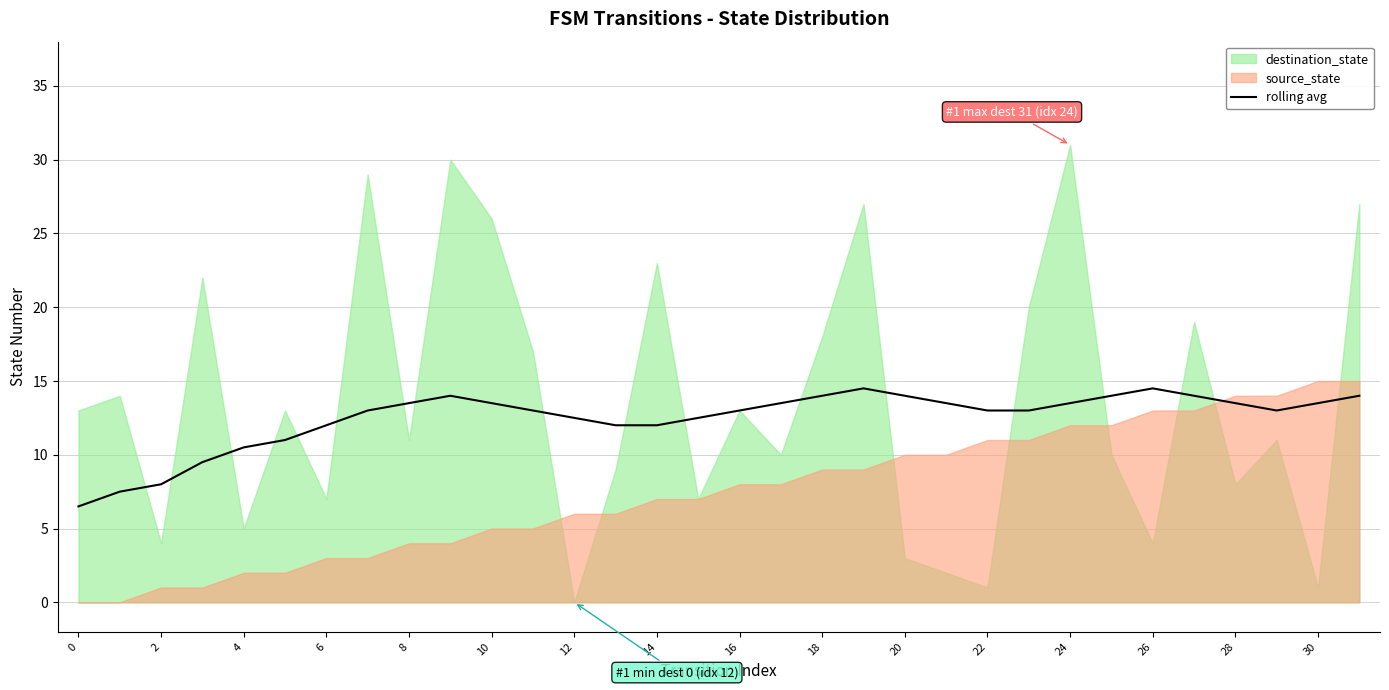

True or false: rolling avg has a value of 14.5 at 26.

True